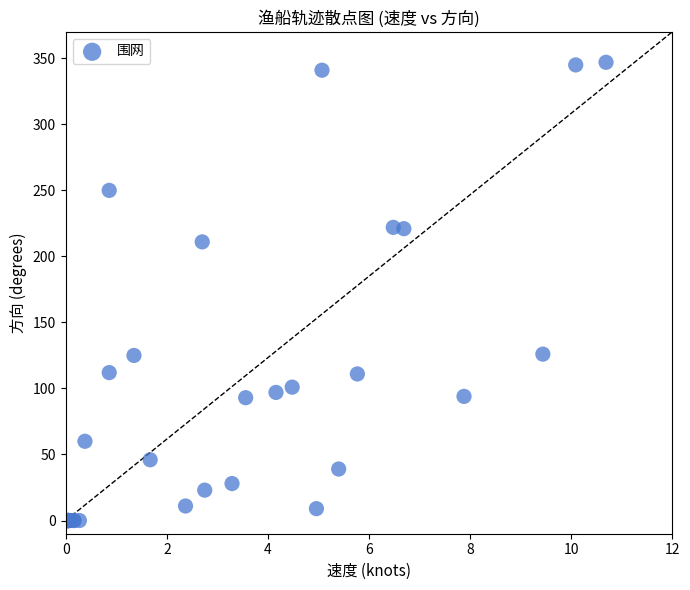

What Y value in the scatter plot is closest to 173?

211